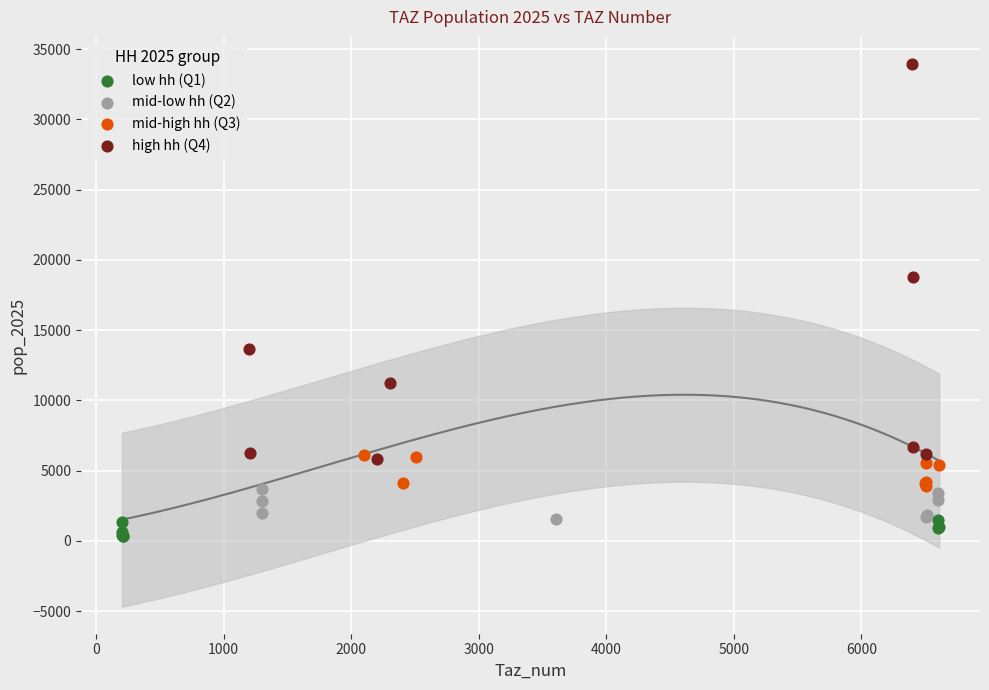

Which series contains the highest Y value?

high hh (Q4)